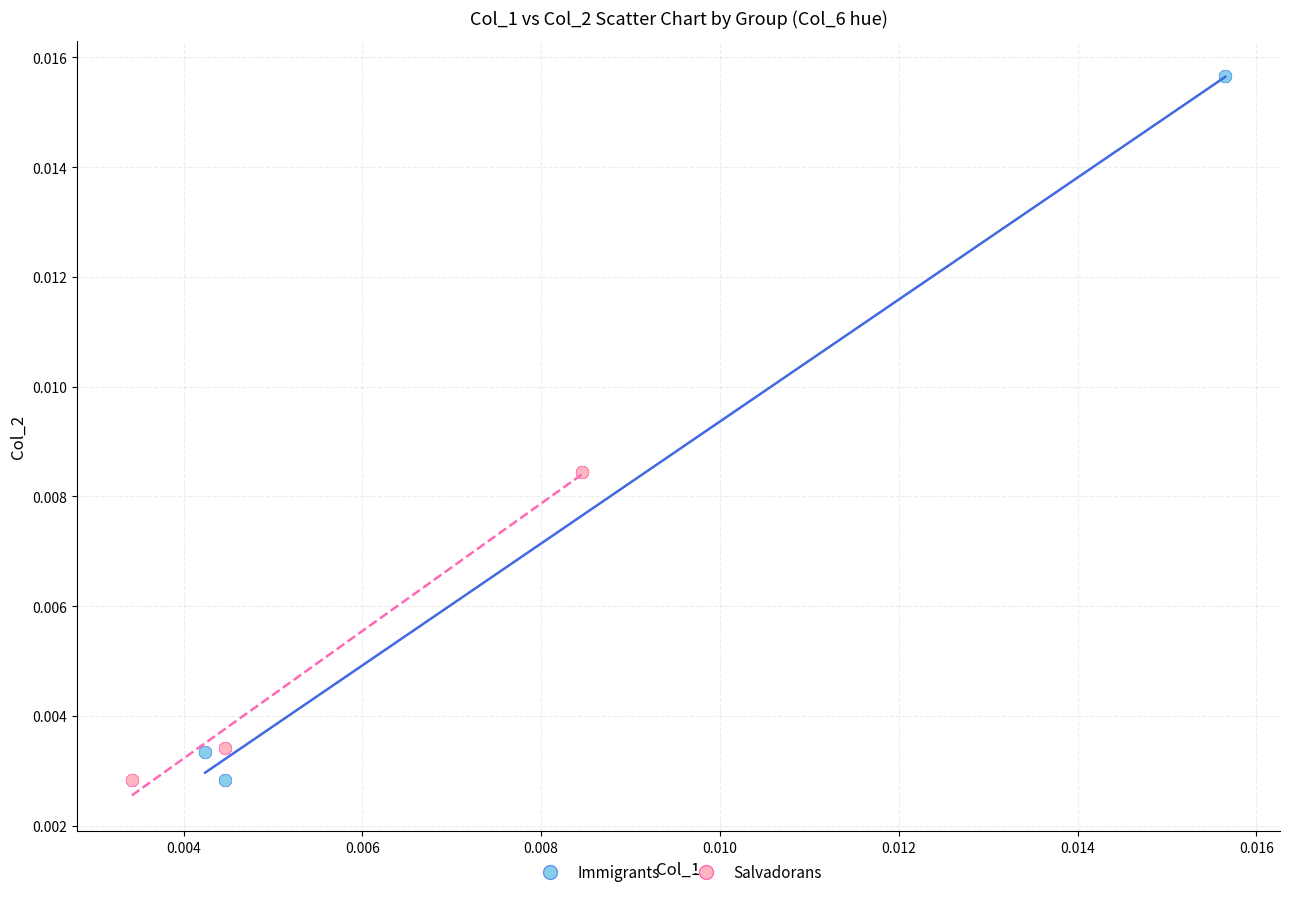

Which series has the largest Y range (max minus min)?

Immigrants